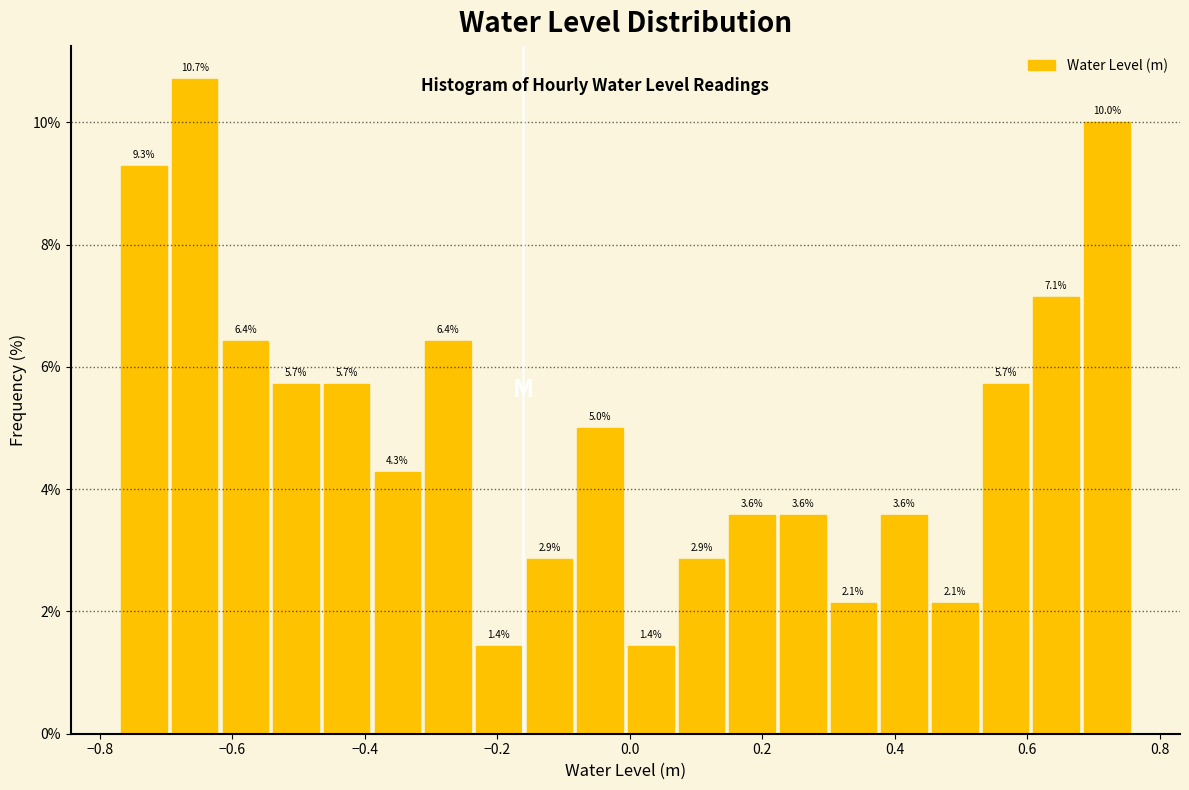

Around what value on the x-axis is the tallest bar? Give the approximate position of its centre, as read against the axis.

-0.66